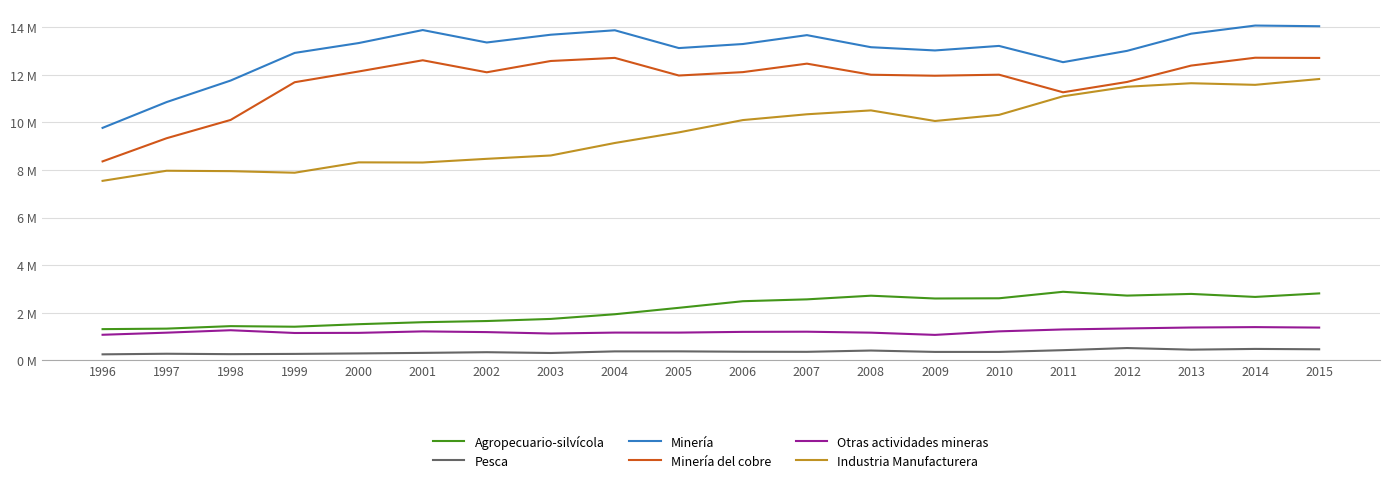

Does the chart have visible grid lines?

Yes